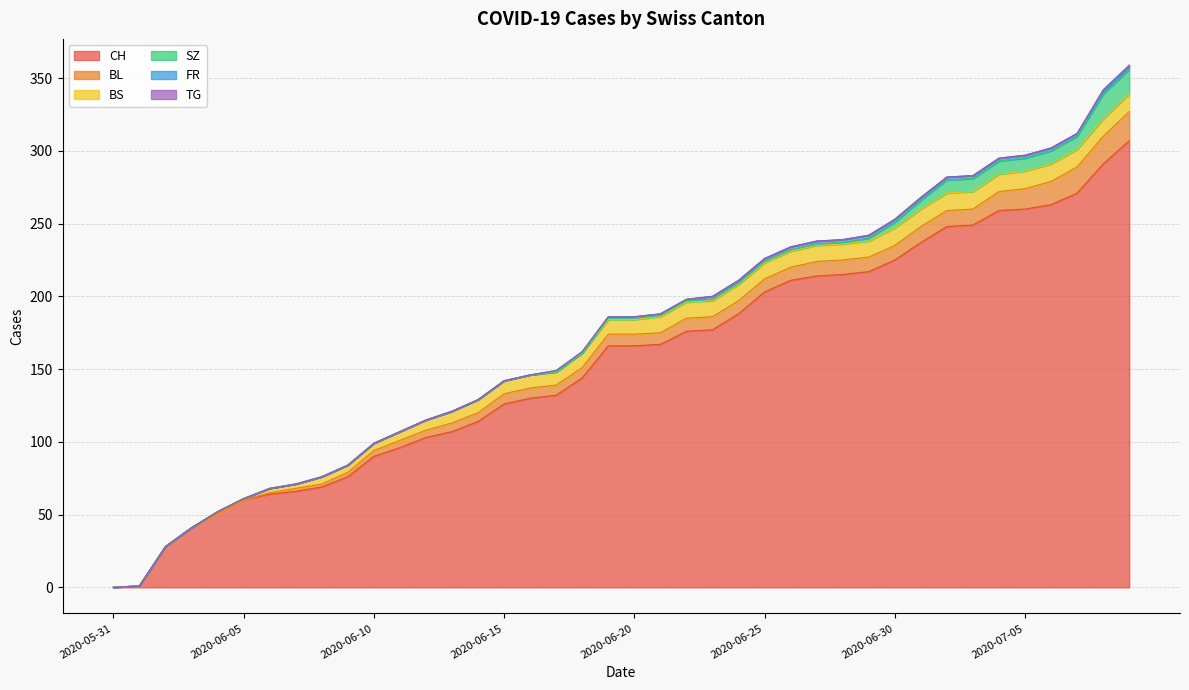

What is the difference between the BL values at 2020-06-16 and 2020-07-08?

12